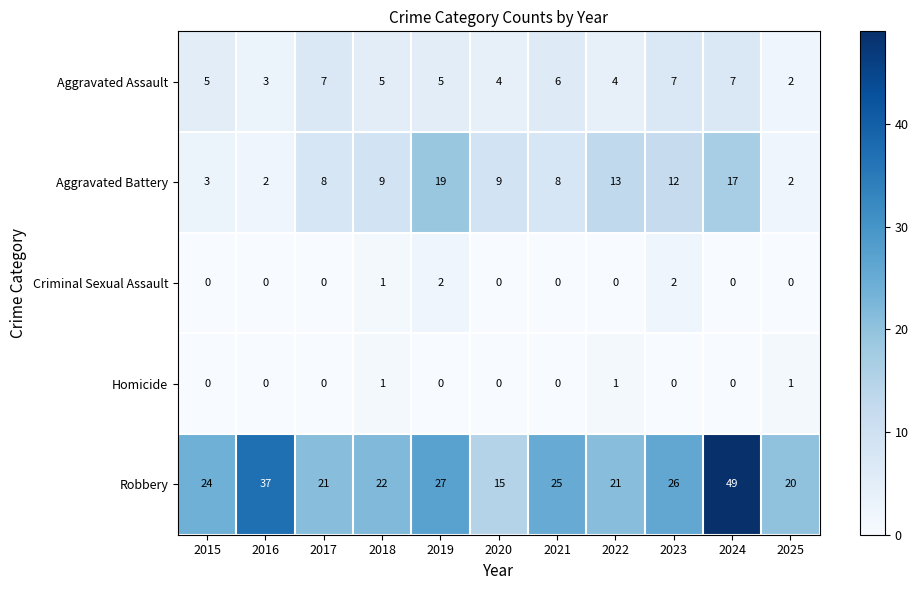

Rank the series by their maximum value, from highest to lowest.

Robbery, Aggravated Battery, Aggravated Assault, Criminal Sexual Assault, Homicide